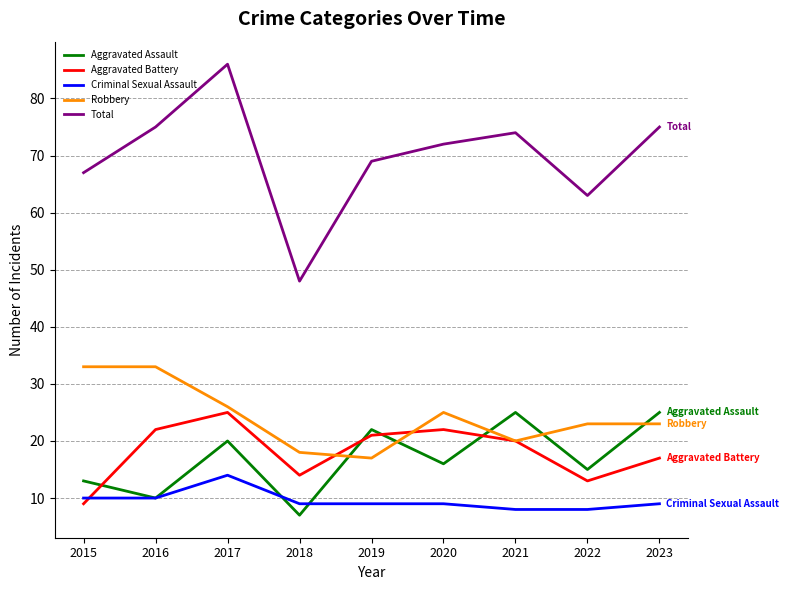

True or false: Robbery has a value of 33 at 2015.

True